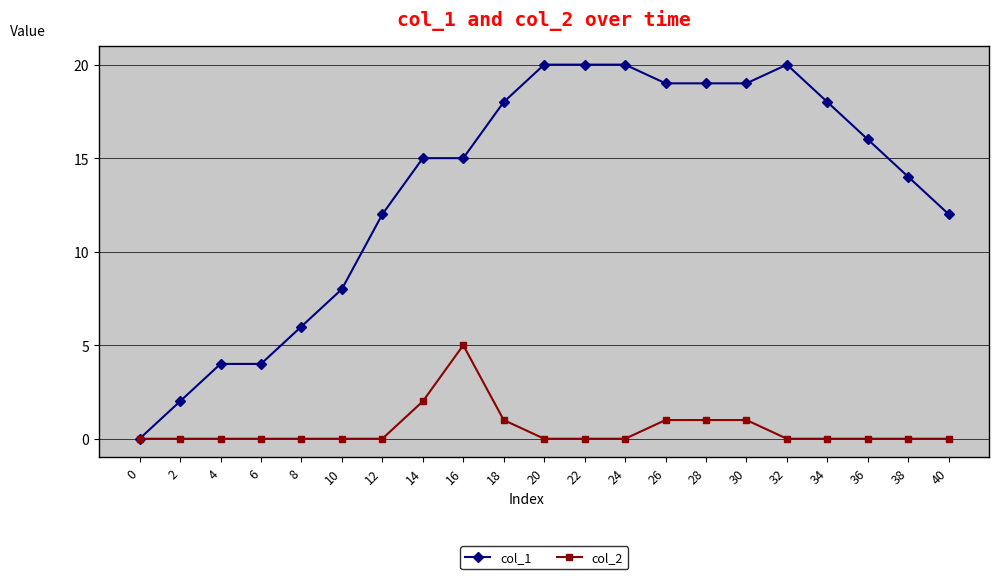

The col_1 series shows 0 at 0. True or false?

True